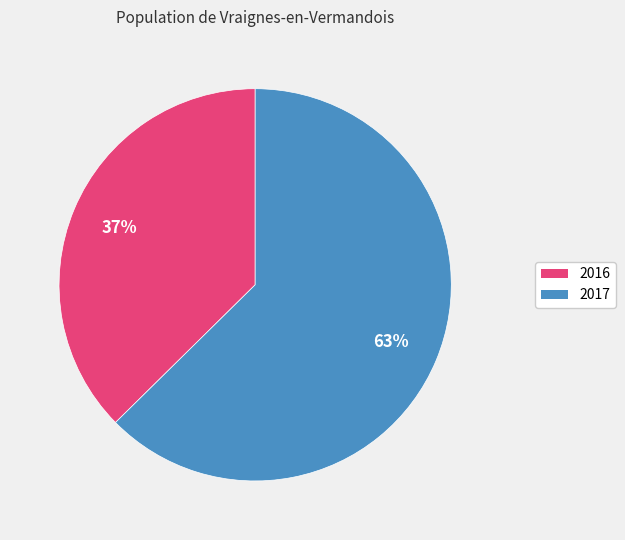

What is the majority slice?

2017